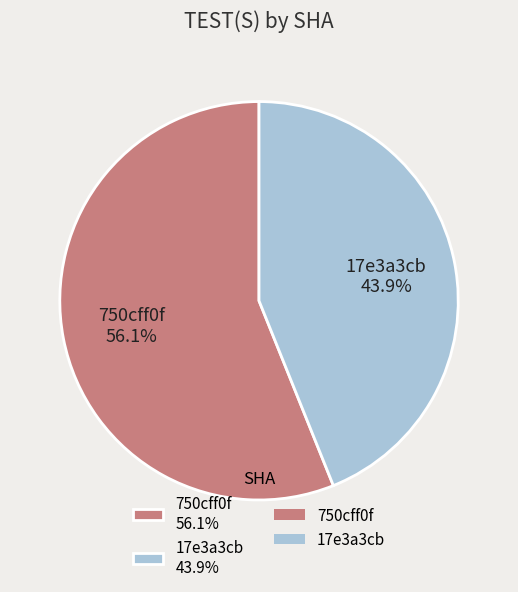

Rank the categories by value from highest to lowest.

750cff0f, 17e3a3cb